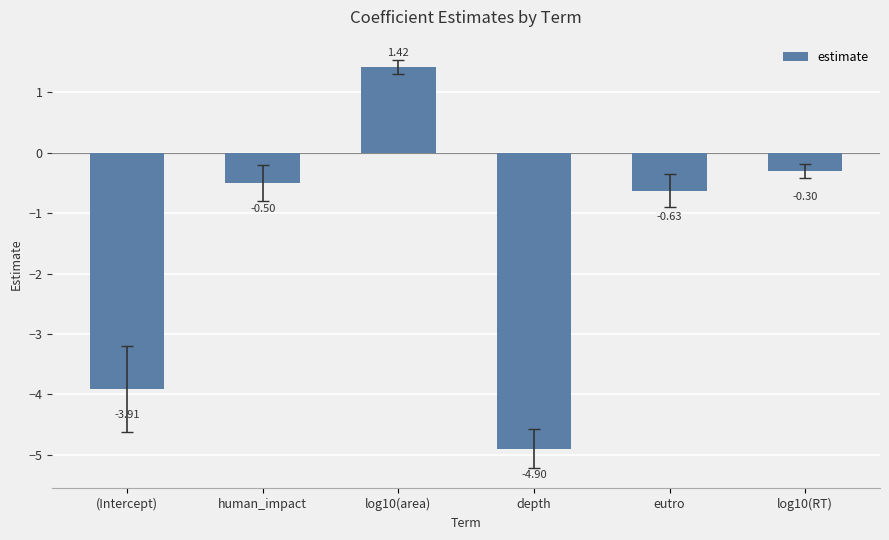

Is it true that the value at depth is -8.1?

False